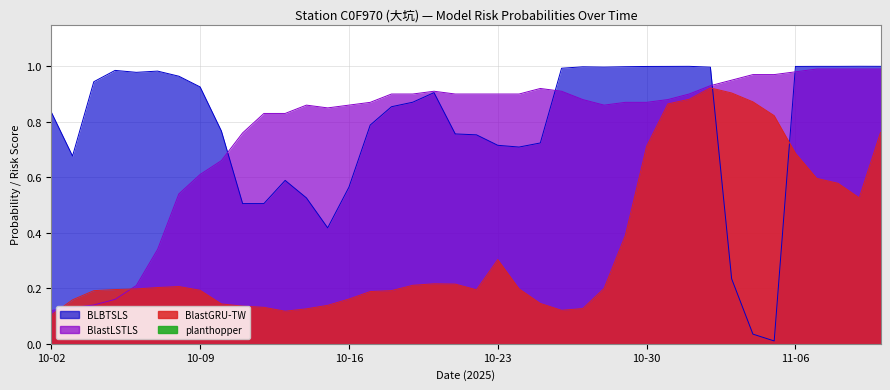

Between 10-04 and 10-08, which series saw the biggest shift?

BlastLSTLS